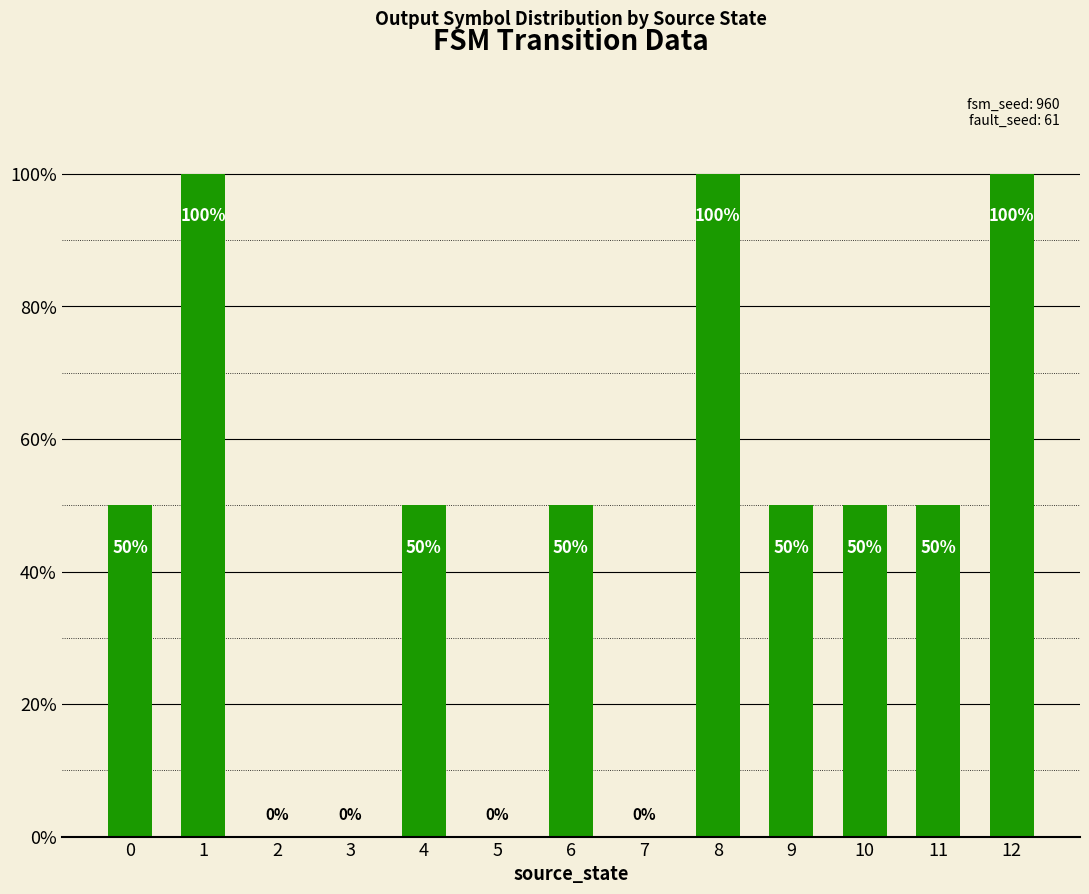

Are the bars horizontal?

No